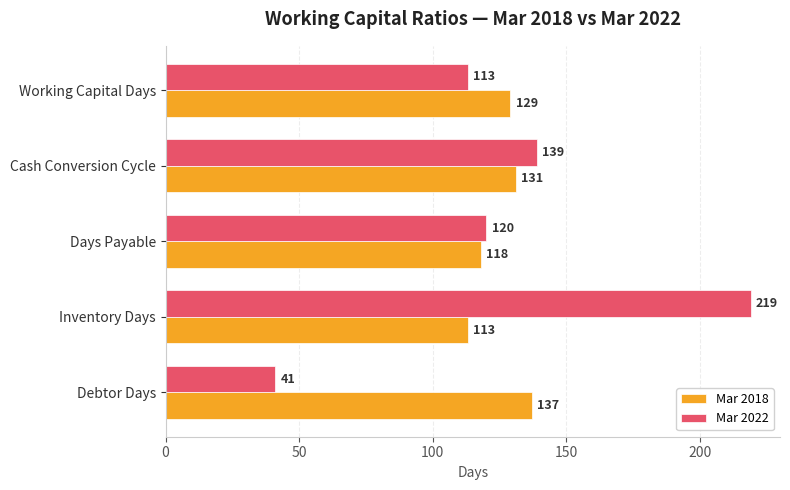

List the labels in order of Mar 2022 value, largest first.

Inventory Days, Cash Conversion Cycle, Days Payable, Working Capital Days, Debtor Days